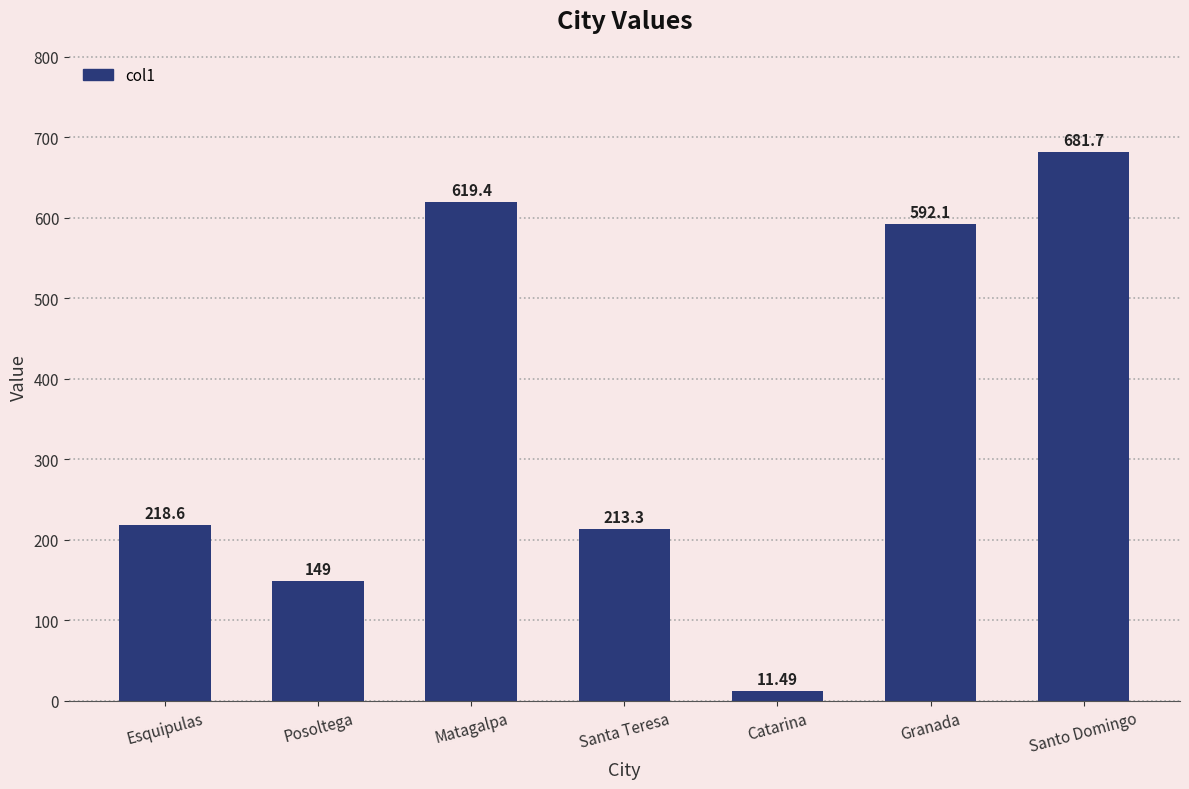

Where does the data first go above 218?

Esquipulas